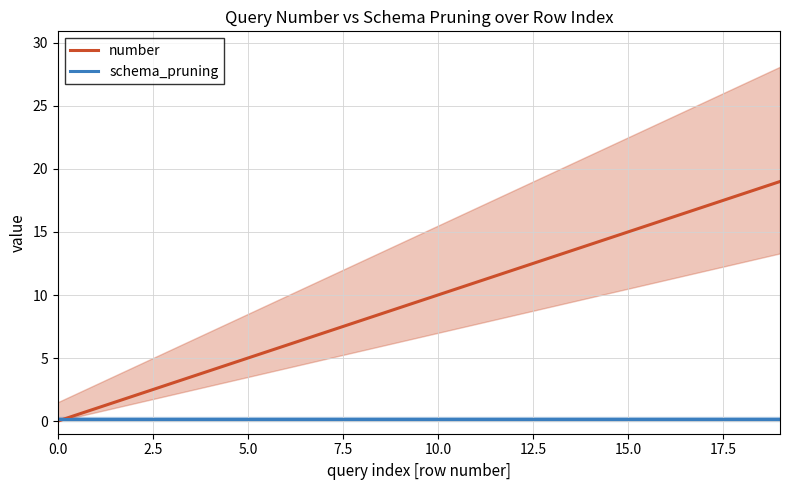

Where is number nearest to the value 9?

9